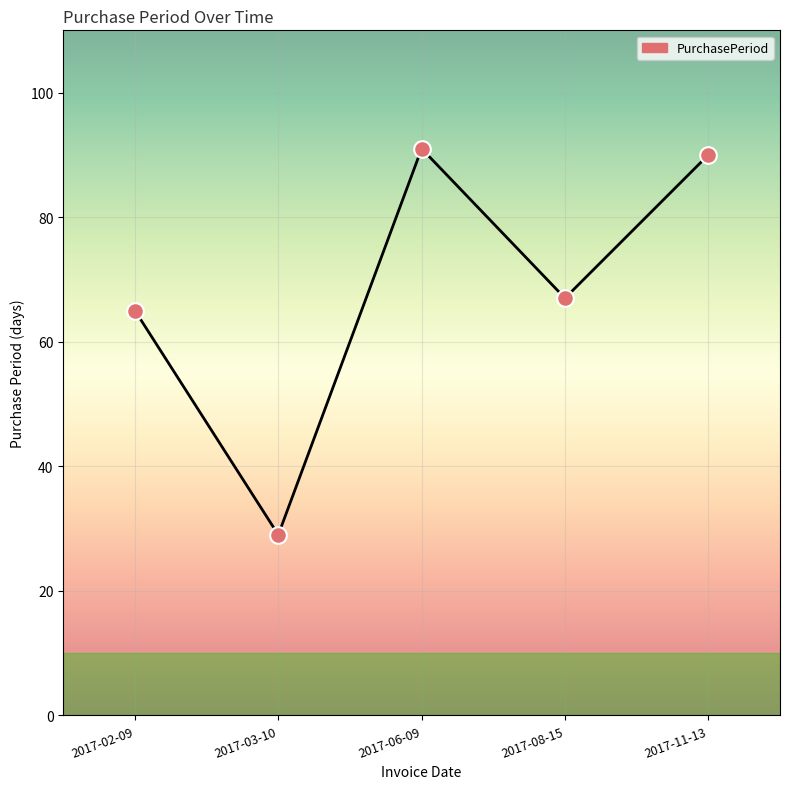

What is the change in value from 2017-06-09 to 2017-08-15?

-24